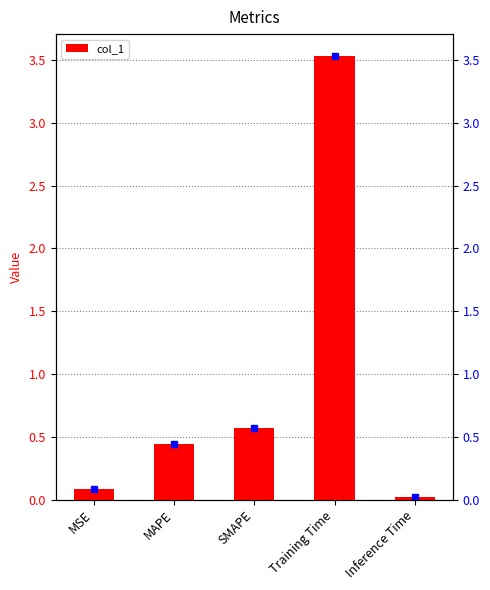

Rank the categories by value from lowest to highest.

Inference Time, MSE, MAPE, SMAPE, Training Time